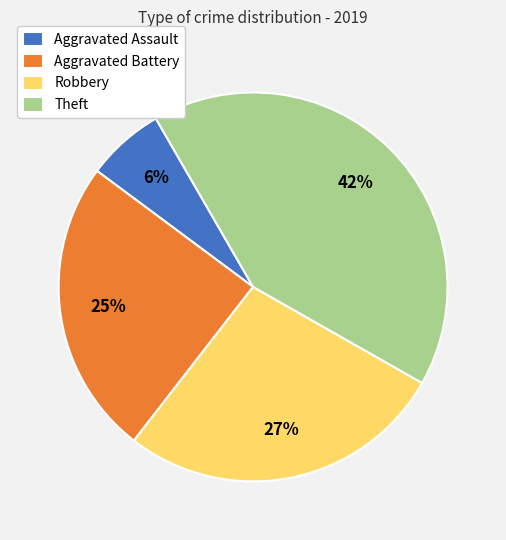

Between Aggravated Assault and Aggravated Battery, which is larger?

Aggravated Battery